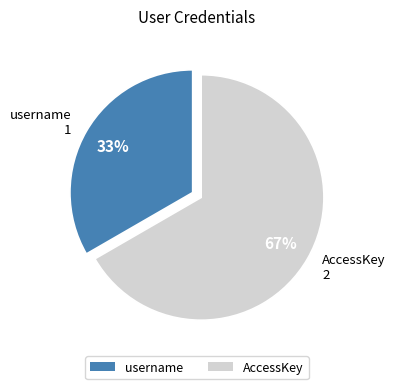

What is the smallest slice in the pie chart?

username